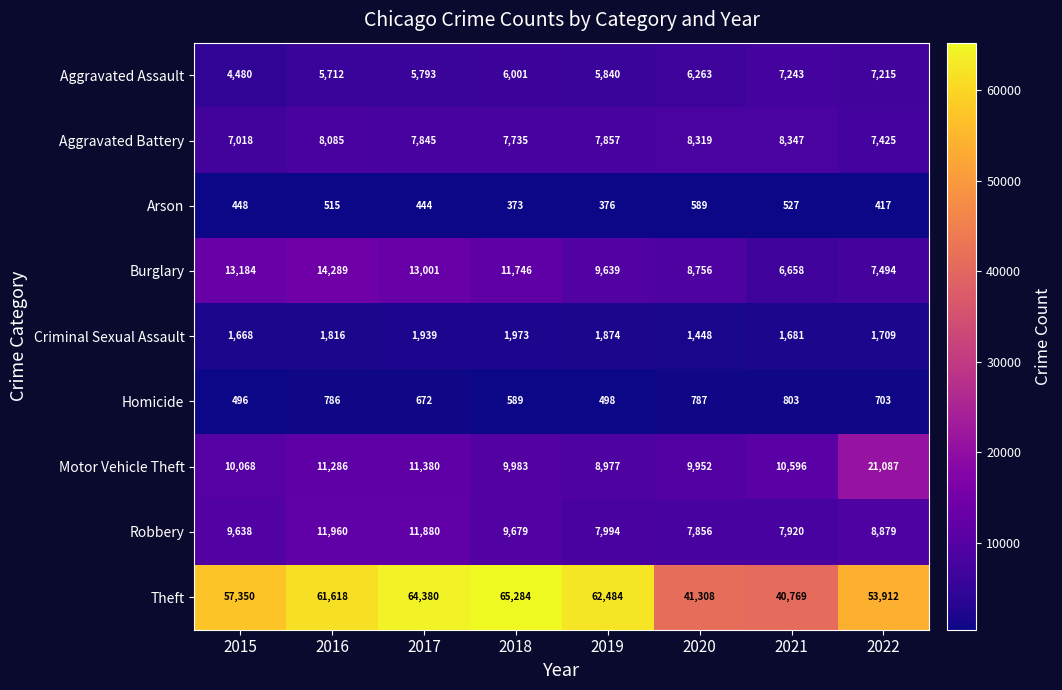

Is it true that Criminal Sexual Assault equals 2249 at 2015?

False